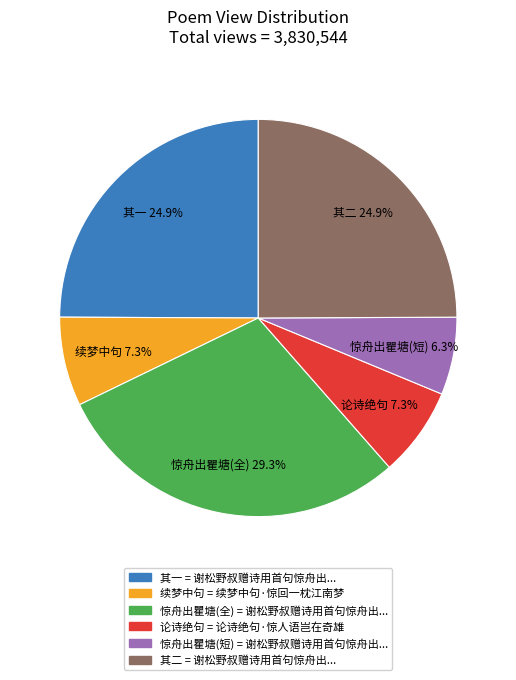

Is there a majority slice in this chart?

No